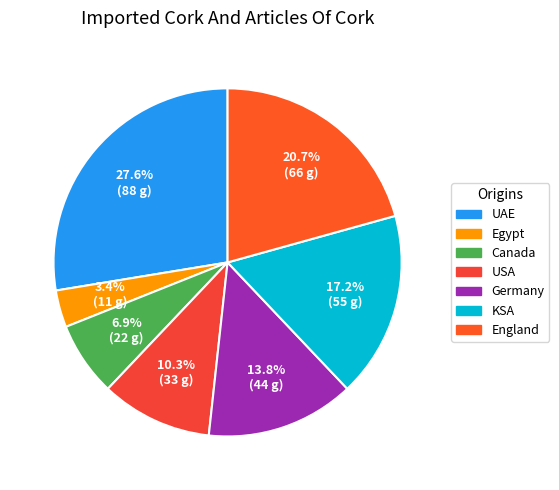

The Germany slice represents 14% of the pie. True or false?

True